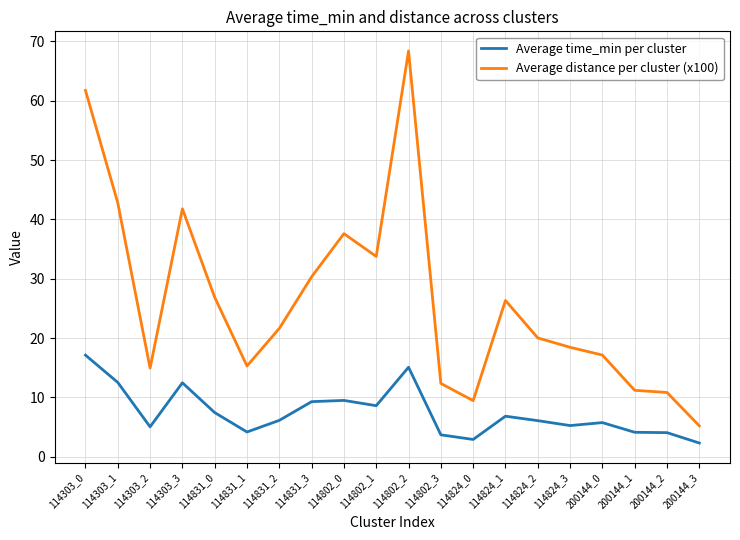

True or false: Average time_min per cluster and Average distance per cluster (x100) cross at least once.

False